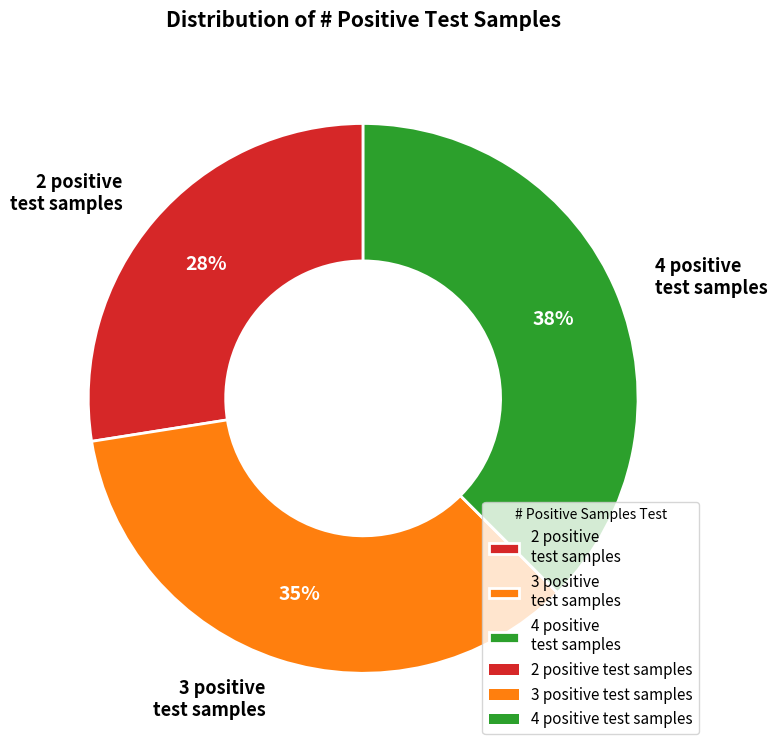

Which slice is the smallest?

2 positive test samples